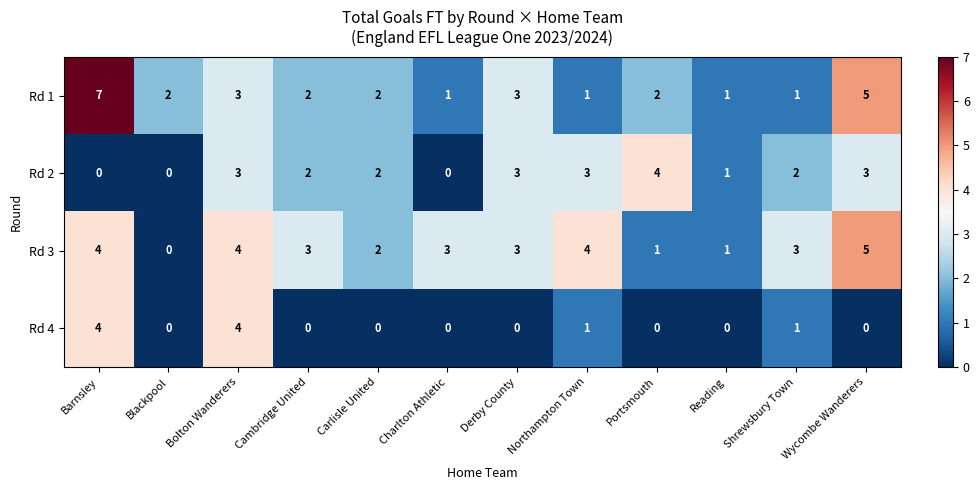

What is the approximate value of Rd 3 at Cambridge United?

3